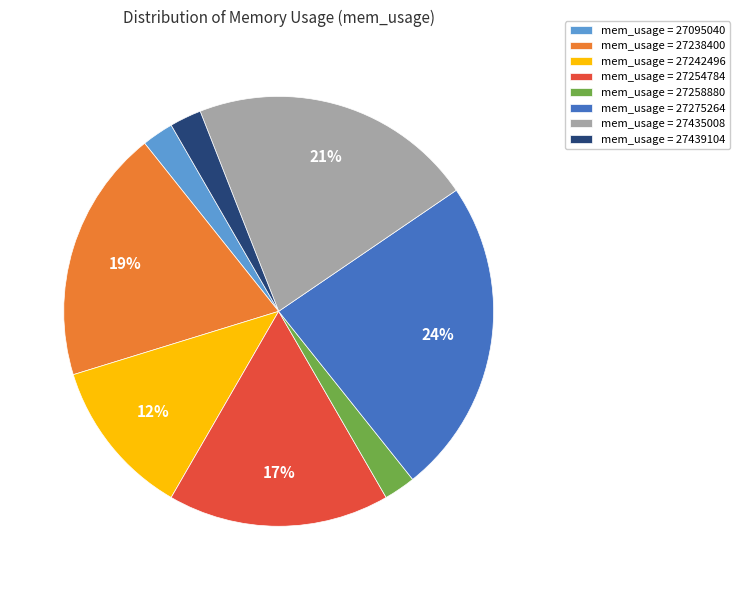

Do mem_usage = 27435008 and mem_usage = 27275264 together represent more than half of the pie?

No